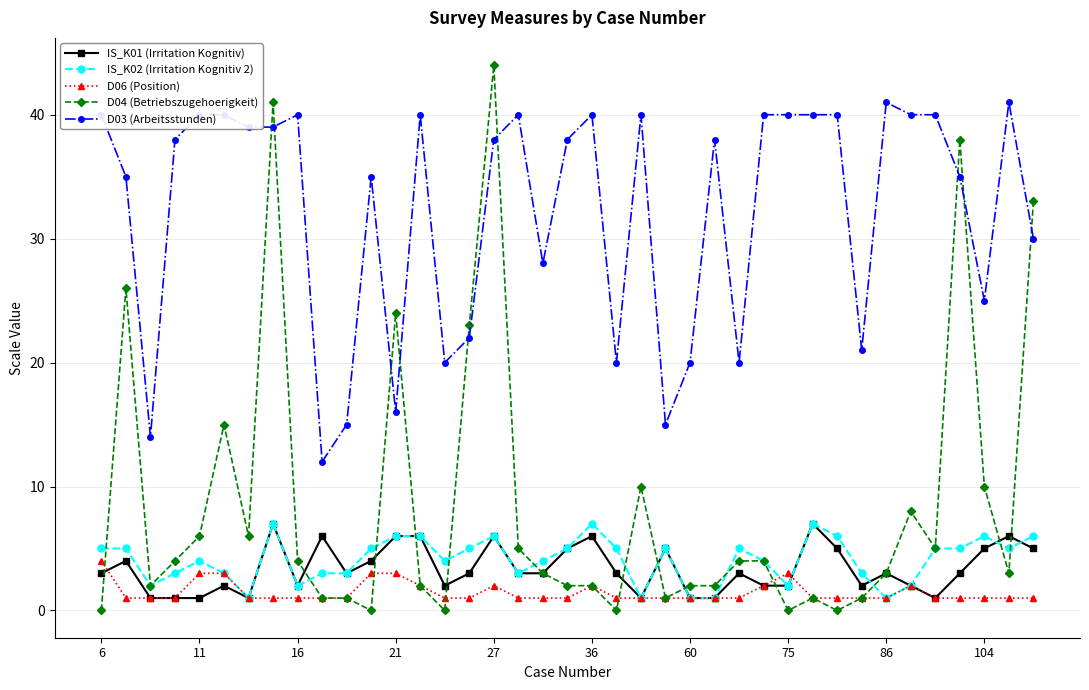

At how many categories does at least one series exceed 19?

35